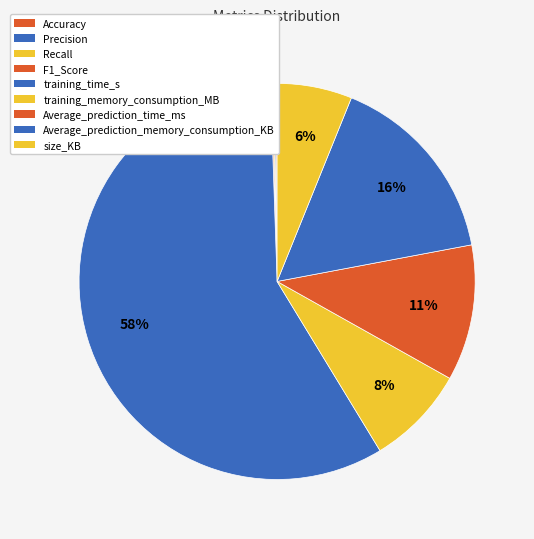

How much of the chart is everything except Average_prediction_memory_consumption_KB?

84.1%